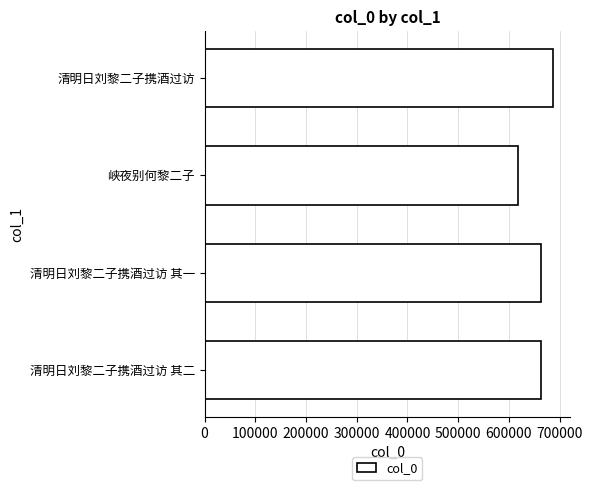

What is the label of the 4th bar from the top?

清明日刘黎二子携酒过访 其二